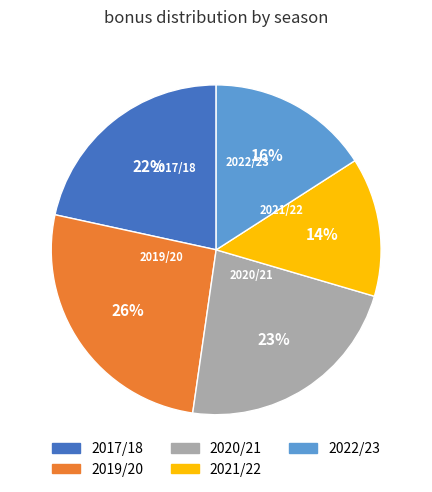

Does any single category account for the majority?

No